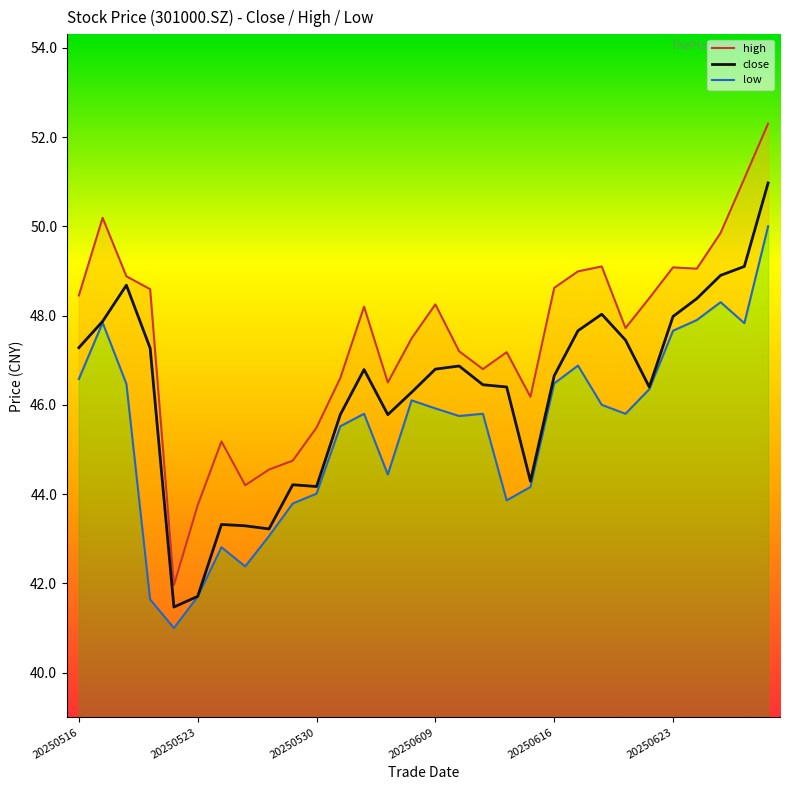

Reading left to right, extract all data points from this chart.

high: 48.5	50.2	48.9	48.6	42.0	43.8	45.2	44.2	44.5	44.8	45.5	46.6	48.2	46.5	47.5	48.2	47.2	46.8	47.2	46.2	48.6	49.0	49.1	47.7	48.4	49.1	49.0	49.9	51.1	52.3
close: 47.3	47.9	48.7	47.3	41.5	41.7	43.3	43.3	43.2	44.2	44.2	45.8	46.8	45.8	46.3	46.8	46.9	46.5	46.4	44.3	46.6	47.7	48.0	47.5	46.4	48.0	48.4	48.9	49.1	51.0
low: 46.6	47.8	46.5	41.6	41.0	41.7	42.8	42.4	43.1	43.8	44.0	45.5	45.8	44.4	46.1	45.9	45.8	45.8	43.9	44.2	46.5	46.9	46.0	45.8	46.4	47.7	47.9	48.3	47.8	50.0